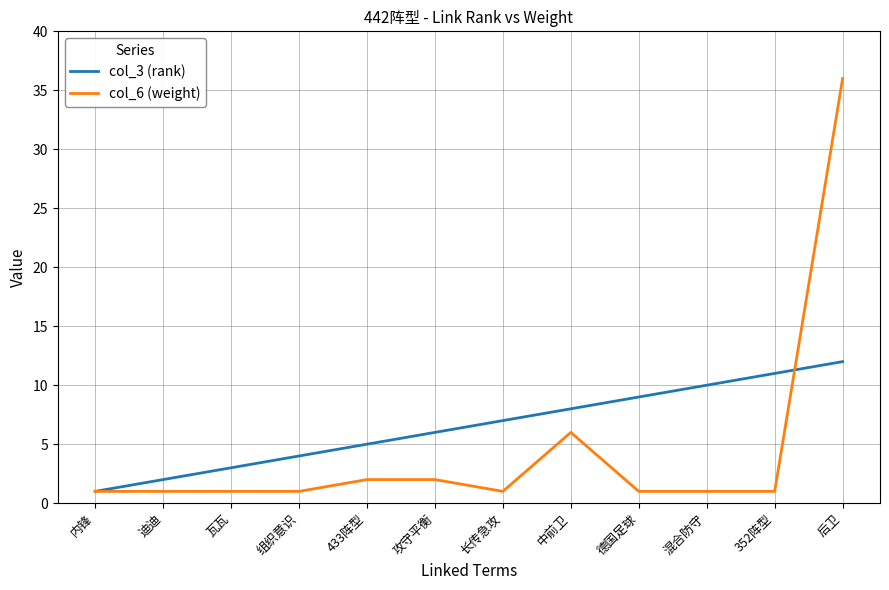

The col_3 (rank) series shows 14 at 中前卫. True or false?

False